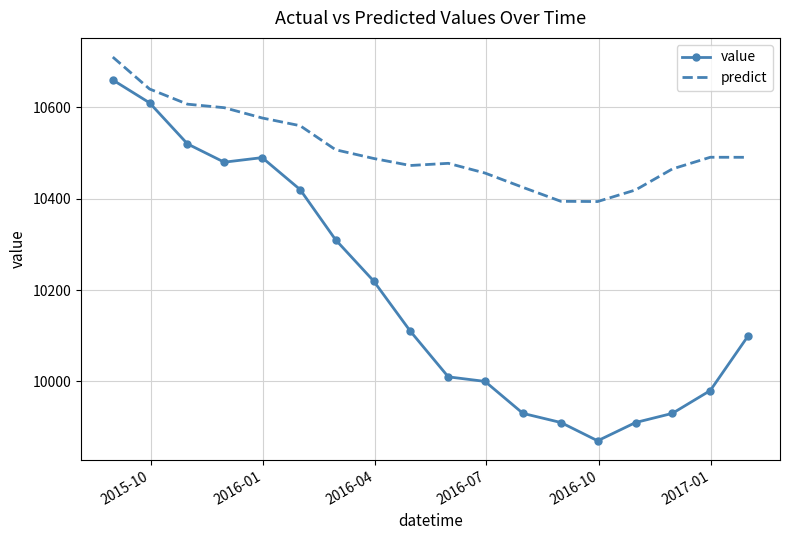

What is the lowest value of the value series?

9870.0